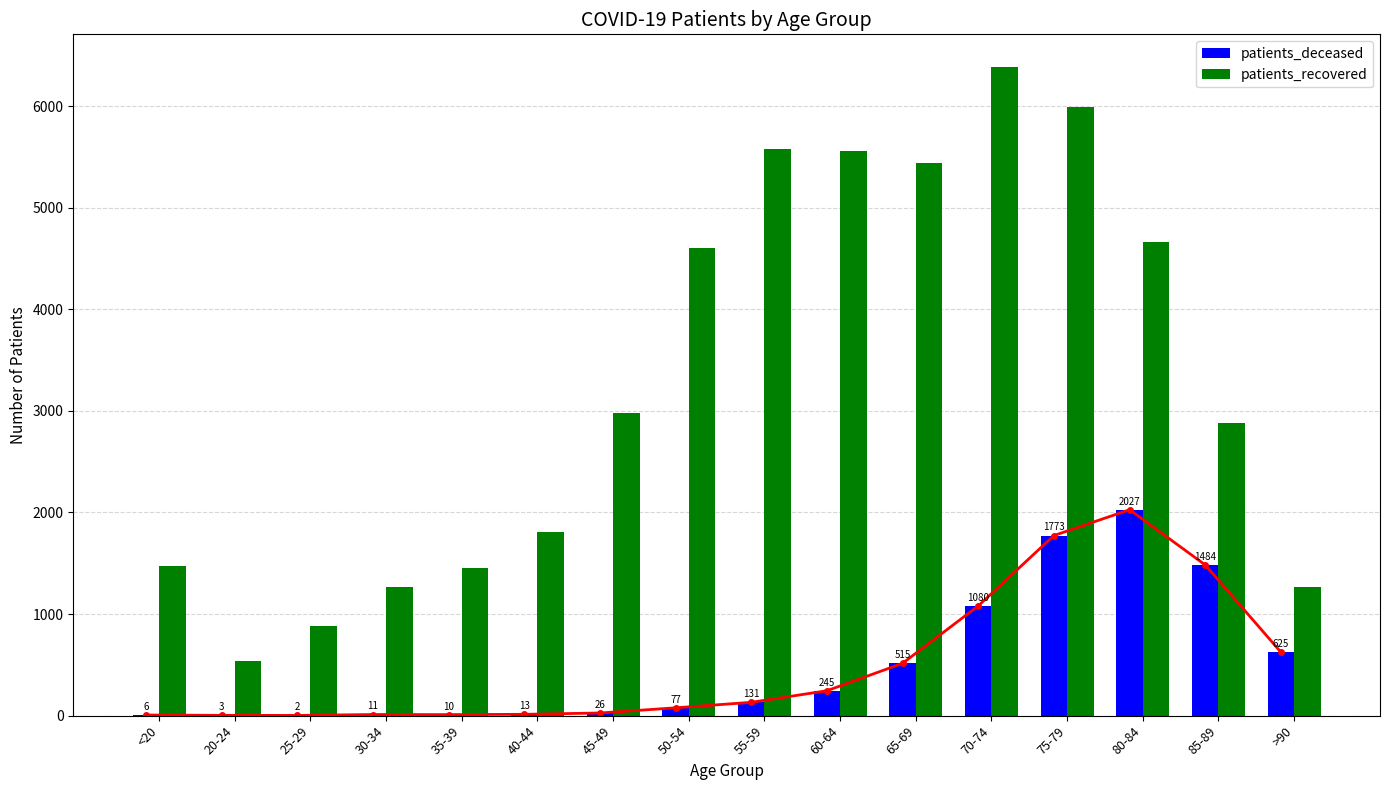

What position from the left is 30-34?

4